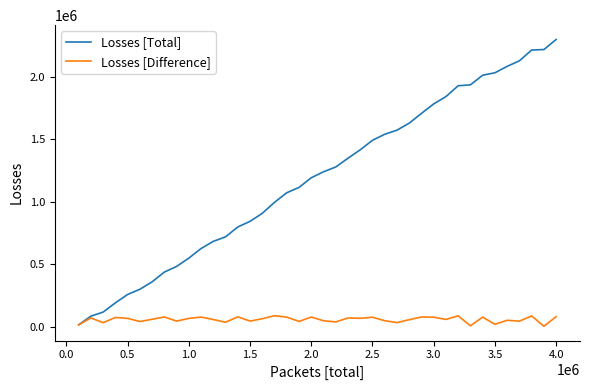

At how many categories does at least one series exceed 346081?

34